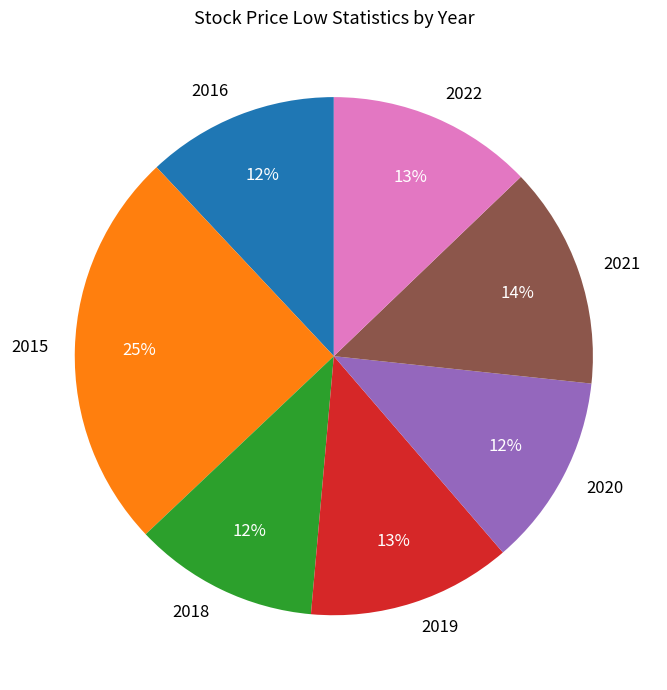

Is the sum of 2015 and 2020 greater than half?

No